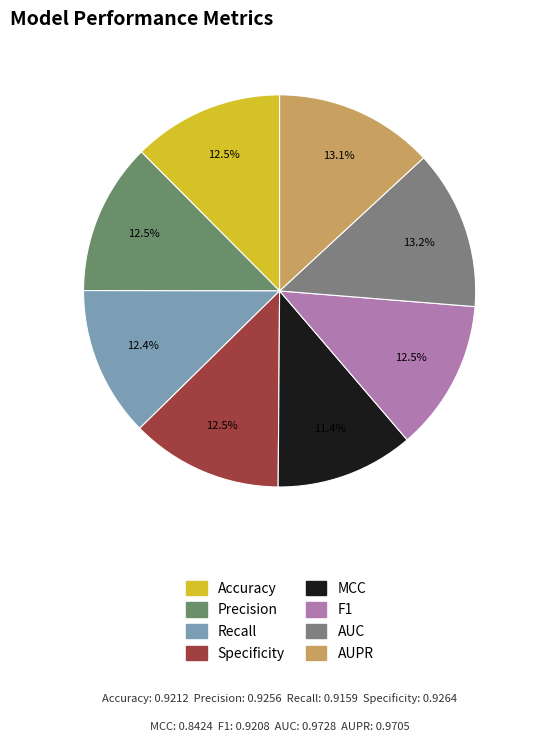

What is the total percentage of MCC and Precision?

23.9%